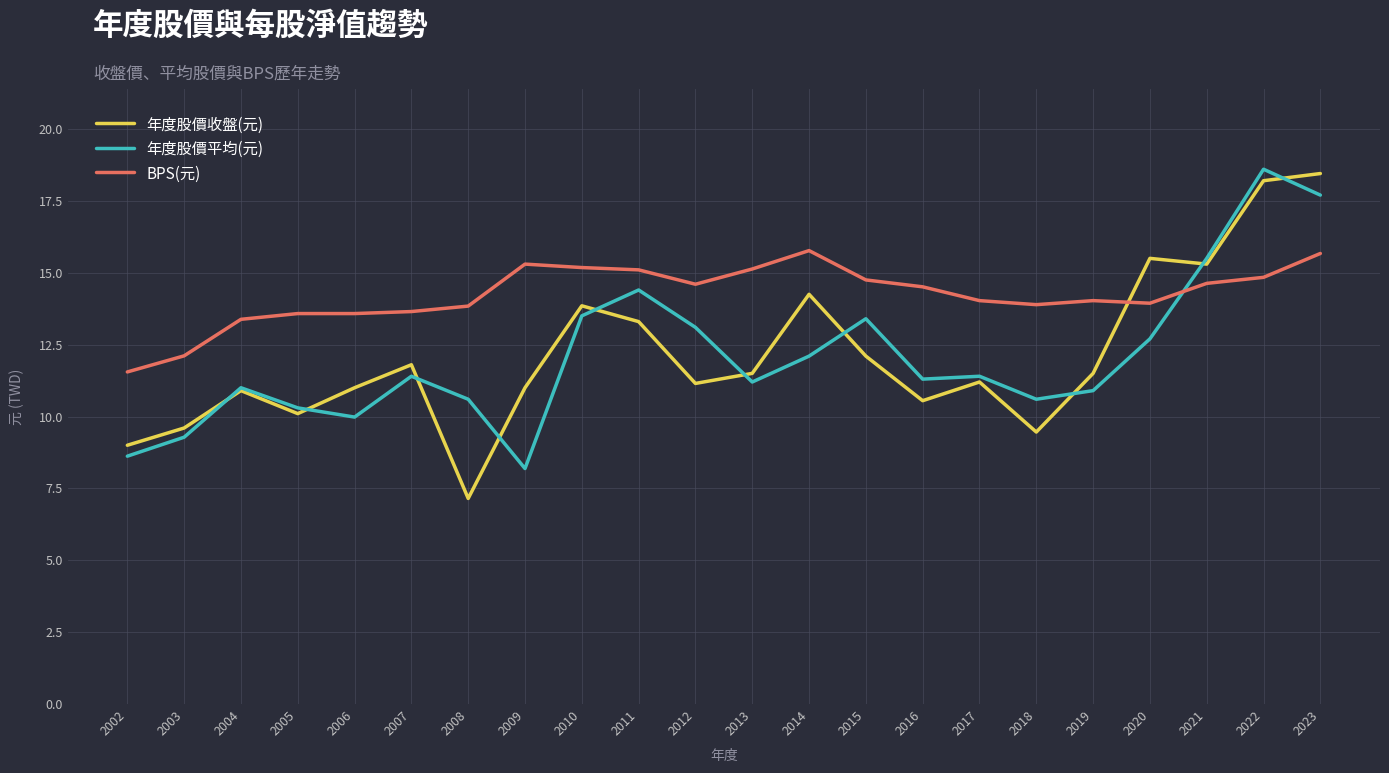

What is the difference between the maximum and minimum values in the BPS(元) series?

4.2